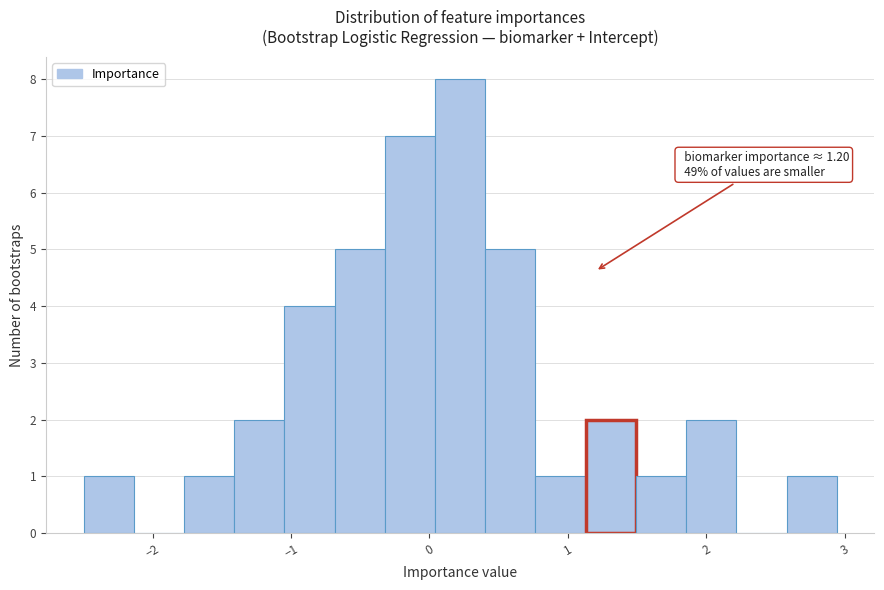

Read against the x-axis, roughly where is the centre of the tallest bar?

0.2